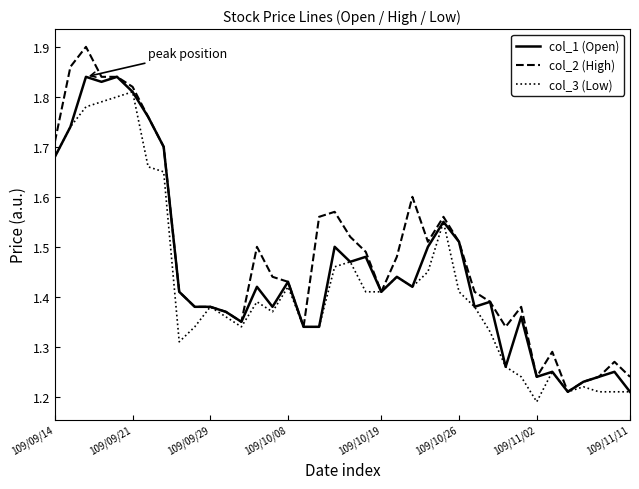

Rank the series by their average value, from lowest to highest.

col_3 (Low), col_1 (Open), col_2 (High)